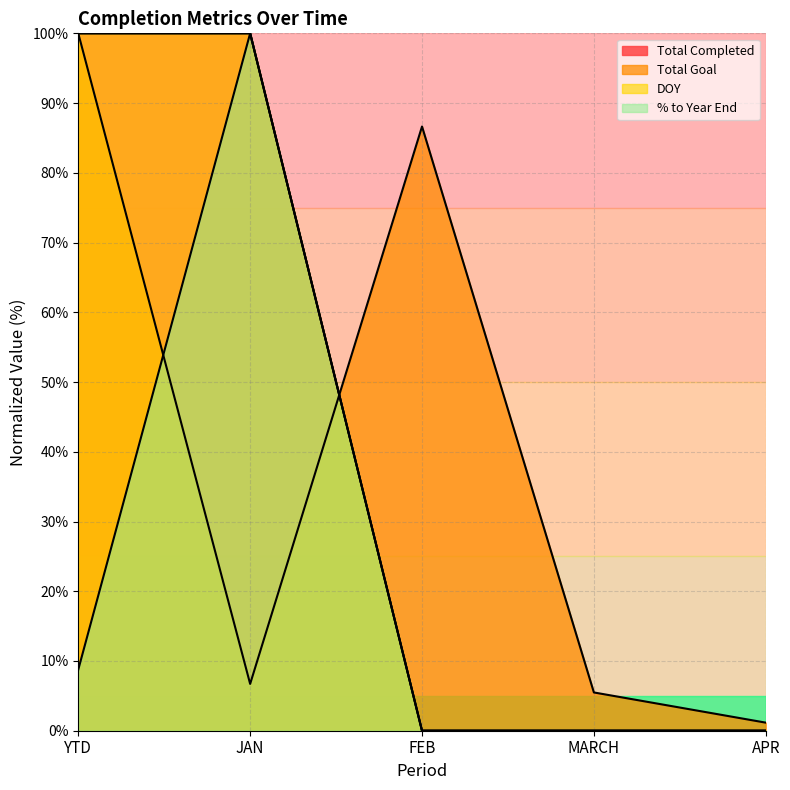

What is the label of the 2nd point from the left?

JAN